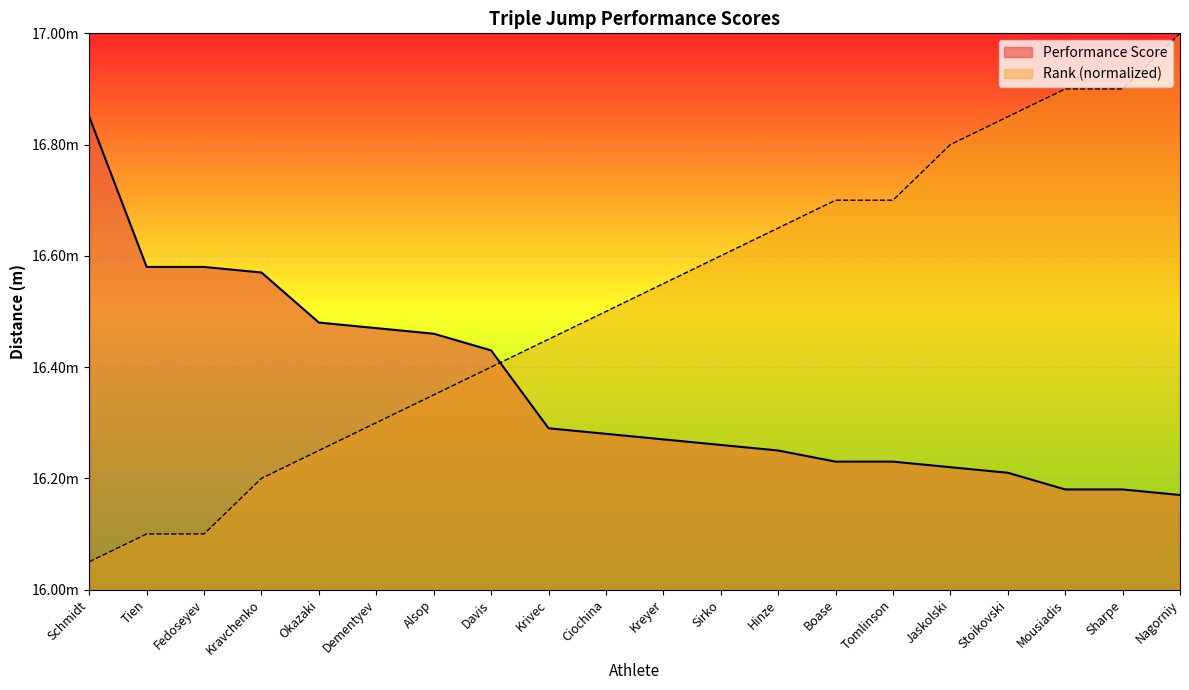

Count the number of data series in this chart.

2